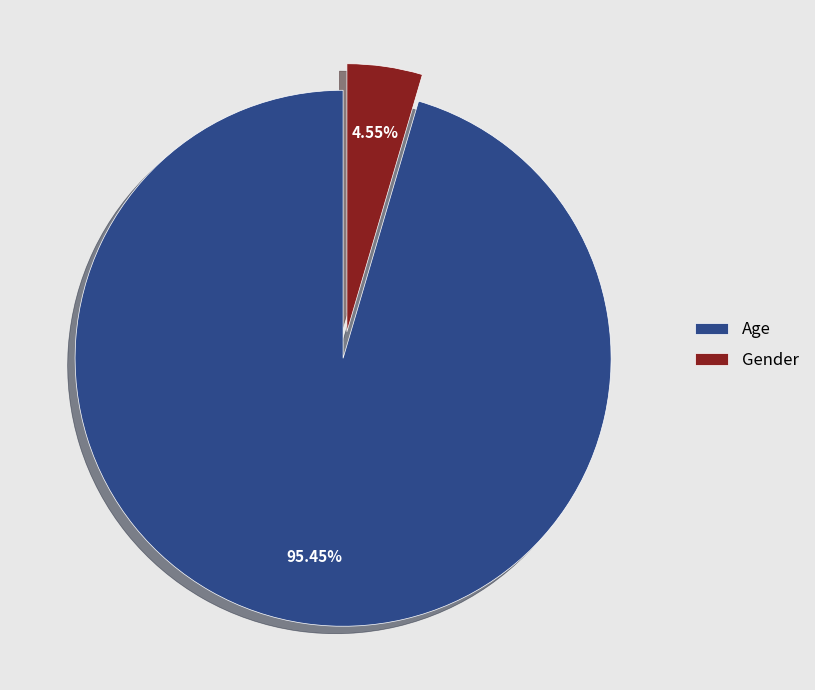

Is Gender the majority of the pie?

No